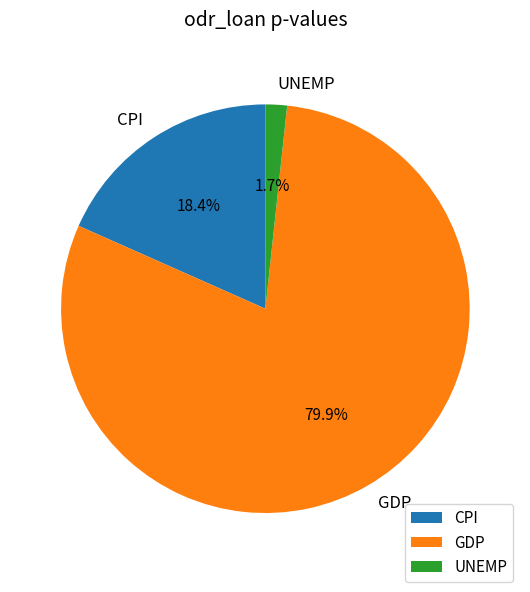

Which has a higher value, CPI or GDP?

GDP